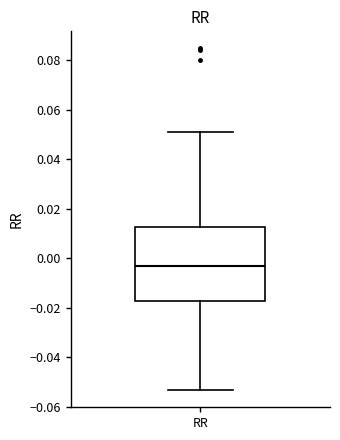

Where does the upper whisker of the box for RR end on the y-axis? The values are not printed on the chart, so give them approximately, as read against the axis.

0.052